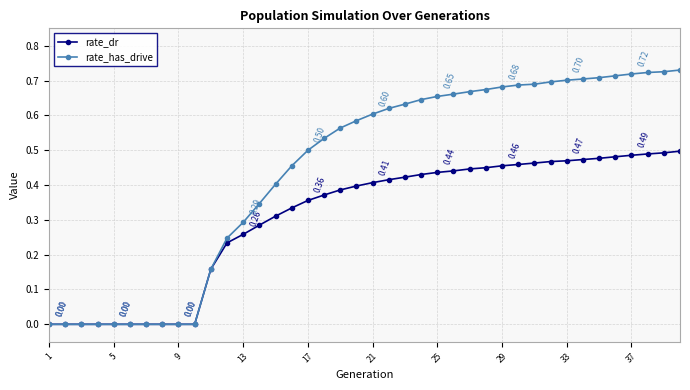

Which series has the largest total across all categories?

rate_has_drive